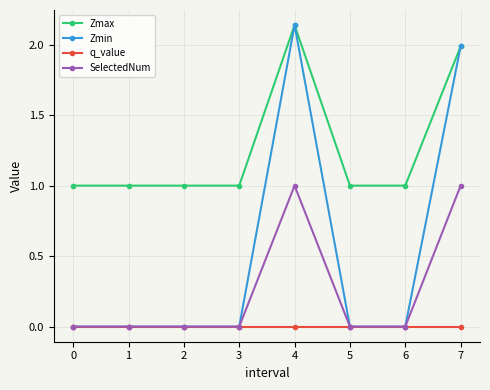

How many distinct data groups are displayed?

4